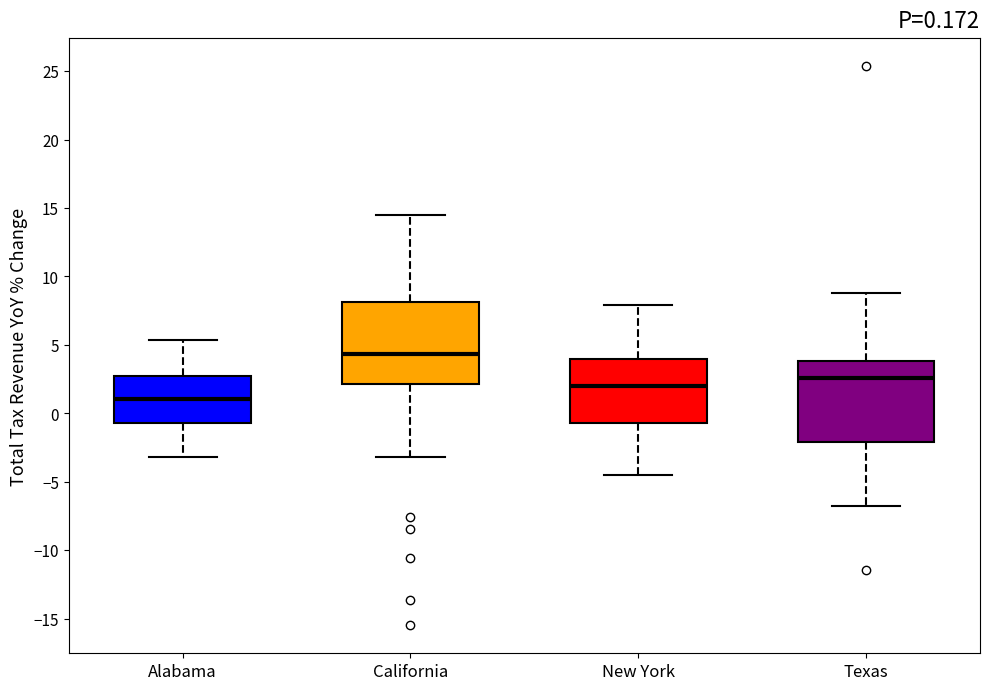

Which box's median line is the highest?

California